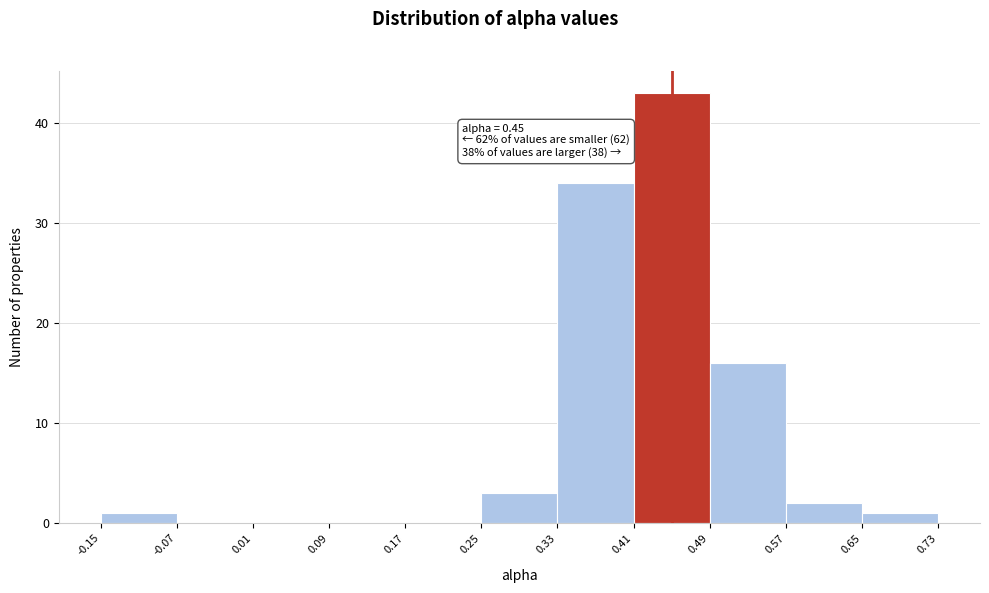

Which range on the x-axis has the tallest bar?

0.41 to 0.49